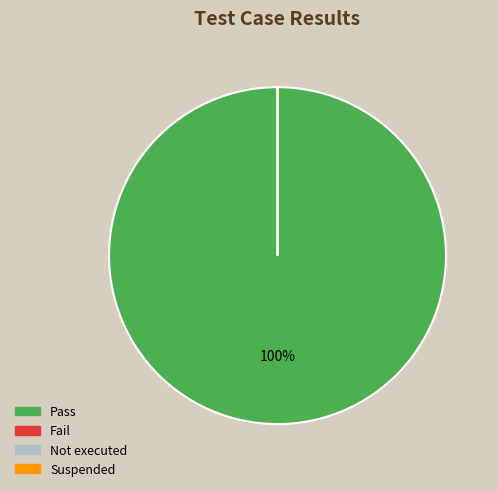

Count the number of slices in the pie.

4